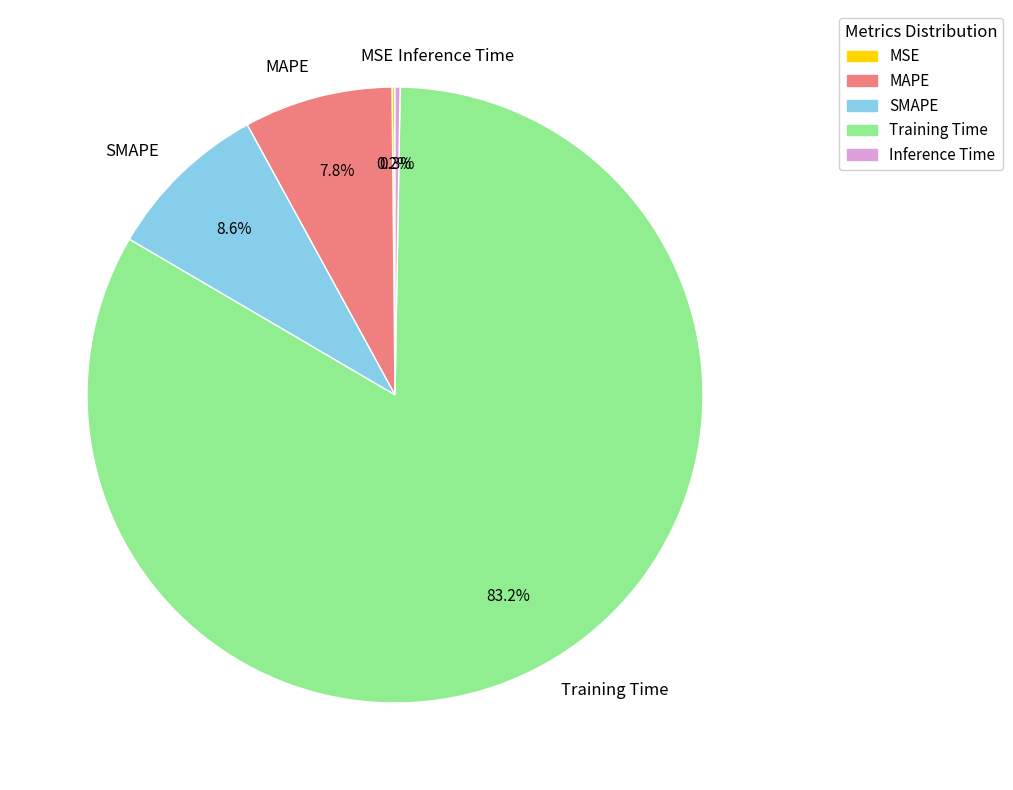

Between SMAPE and MAPE, which is larger?

SMAPE